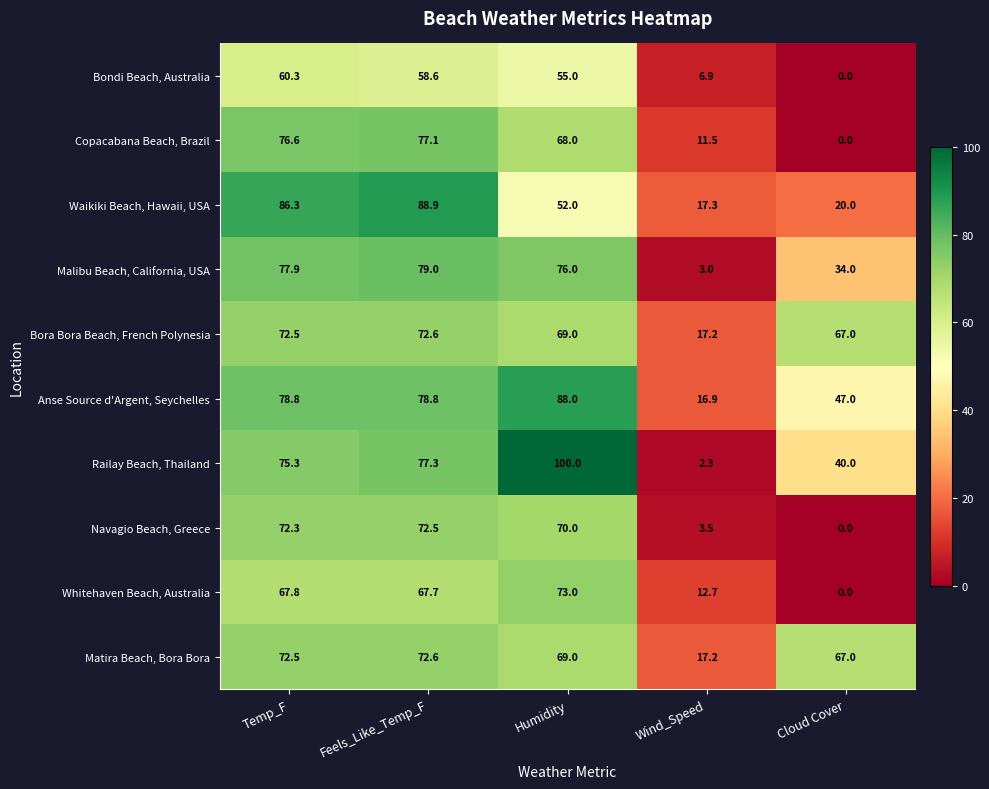

What is the sum of the Navagio Beach, Greece values at Humidity and Wind_Speed?

73.5